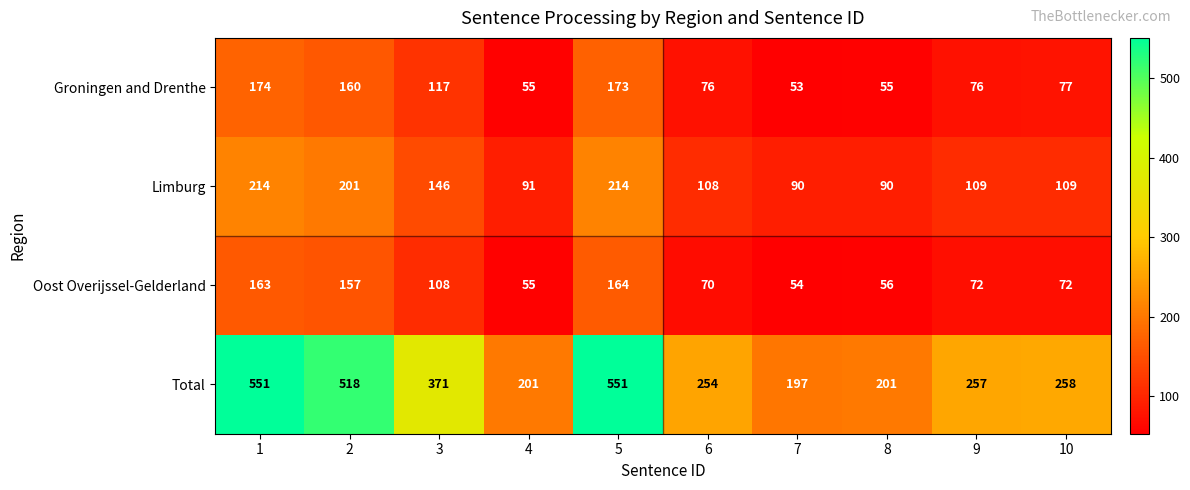

What is the approximate value of Oost Overijssel-Gelderland at 2, to the nearest 50?

150